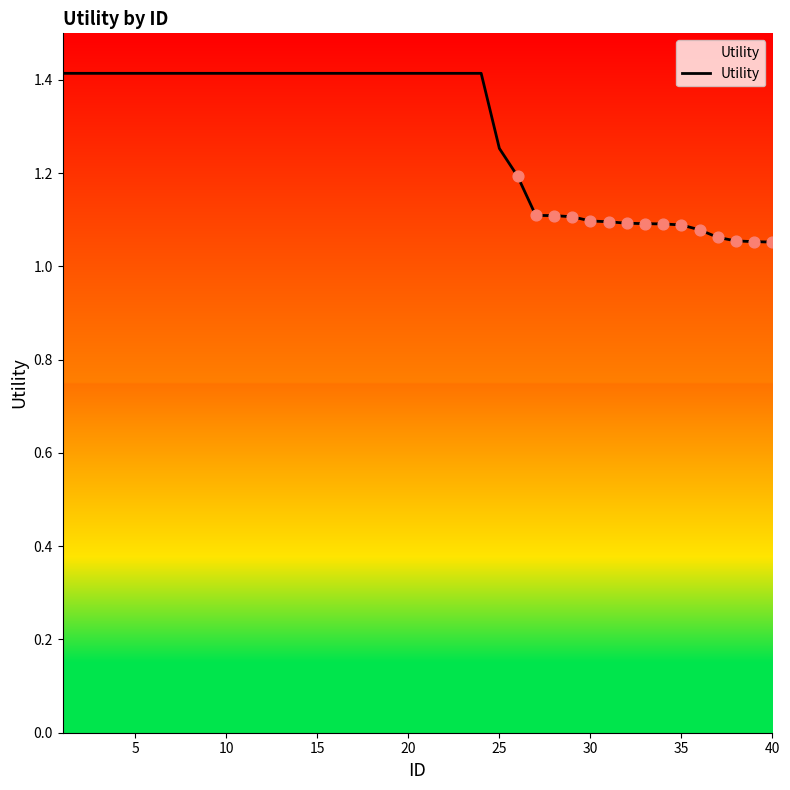

What is the difference between the maximum and minimum values?

0.4